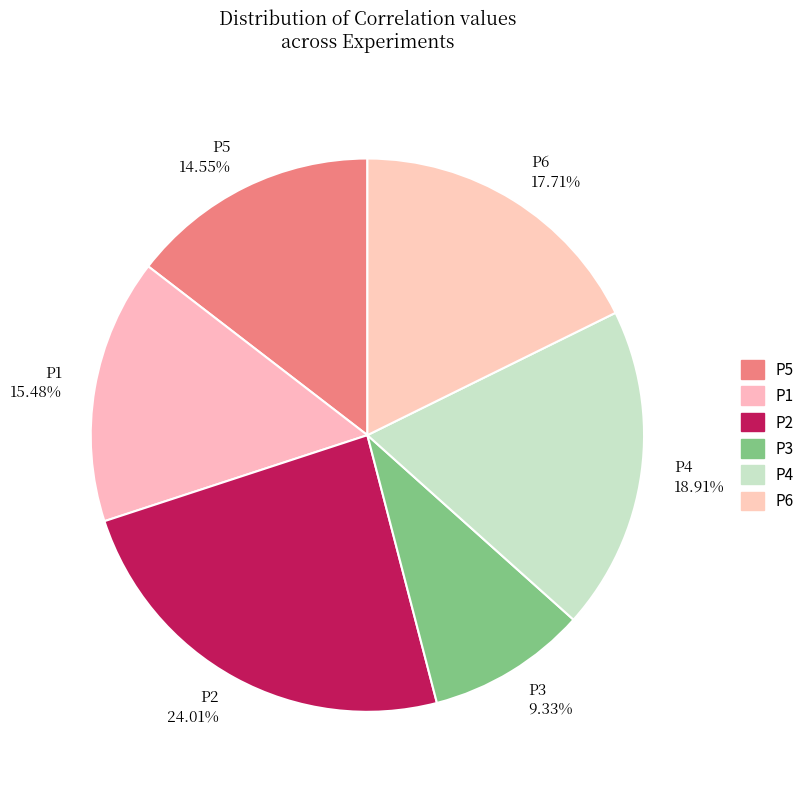

To the nearest percent, what is the difference between the P1 and P6 slice percentages?

2%